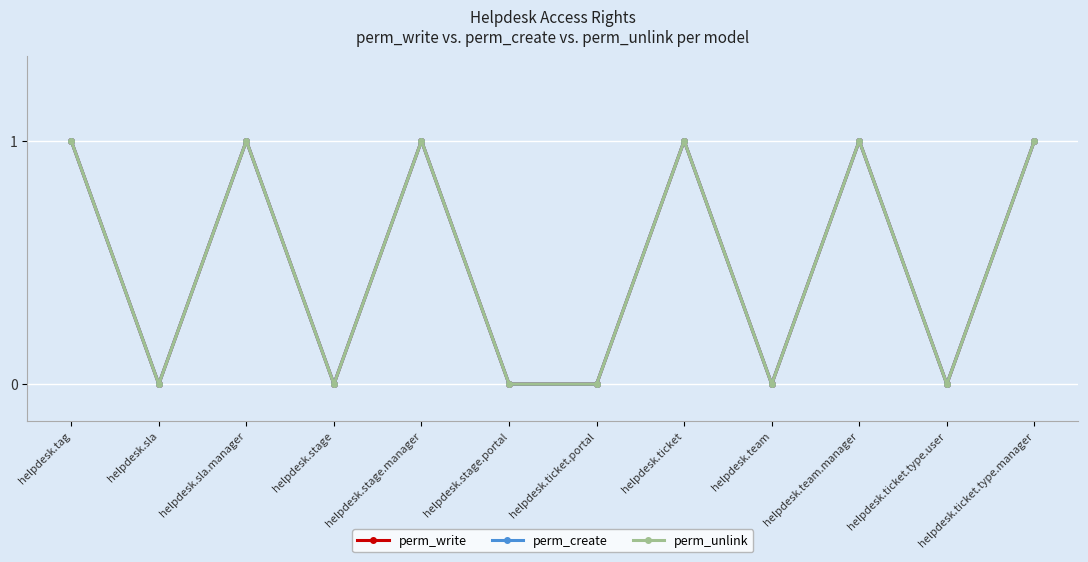

True or false: perm_write has a value of 1 at helpdesk.sla.manager.

False